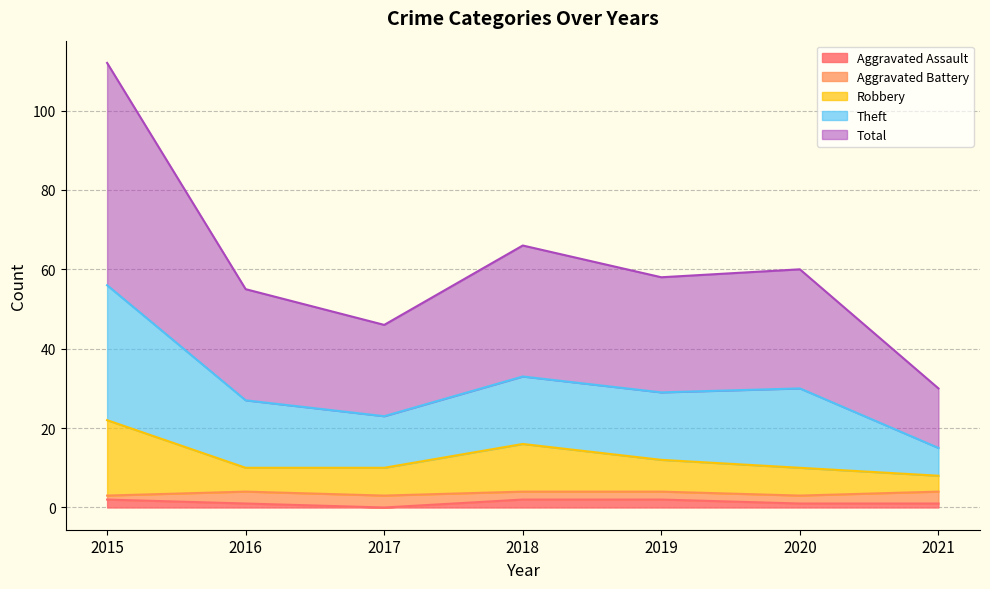

At which label does Aggravated Assault first exceed 1?

2015